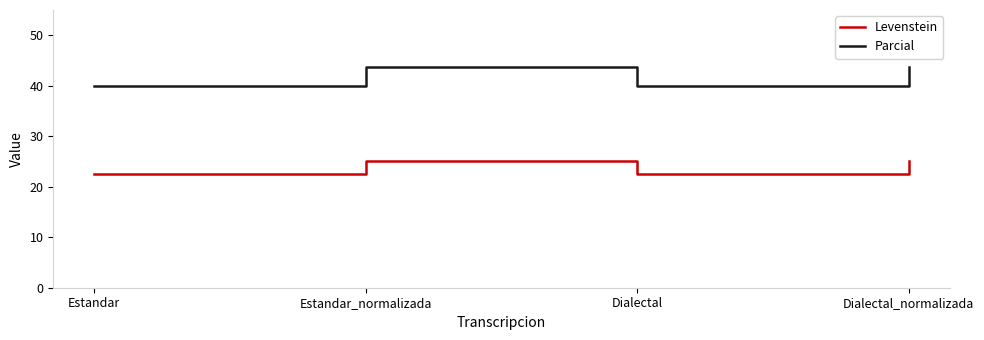

Is this an area chart (filled region under the line)?

No